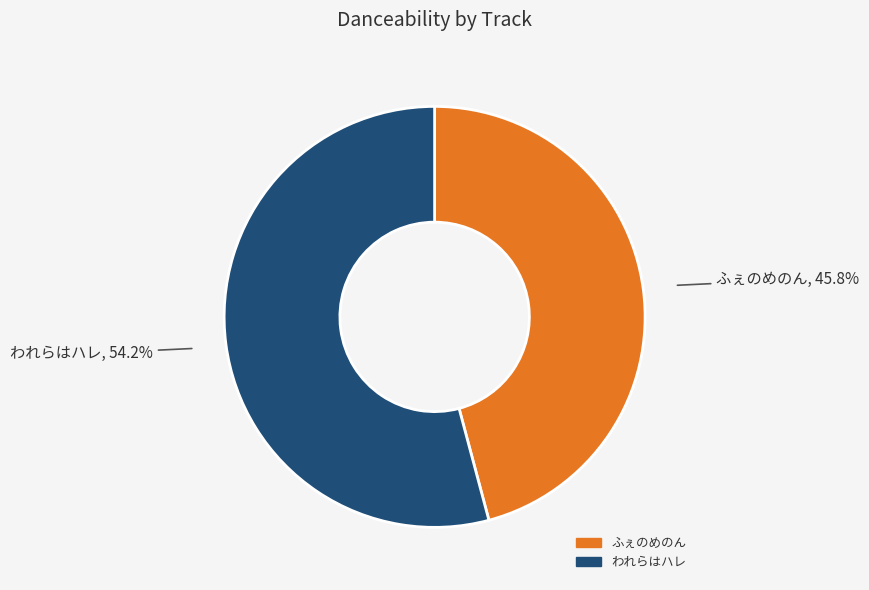

What percentage is the ふぇのめのん slice, to the nearest percent?

46%